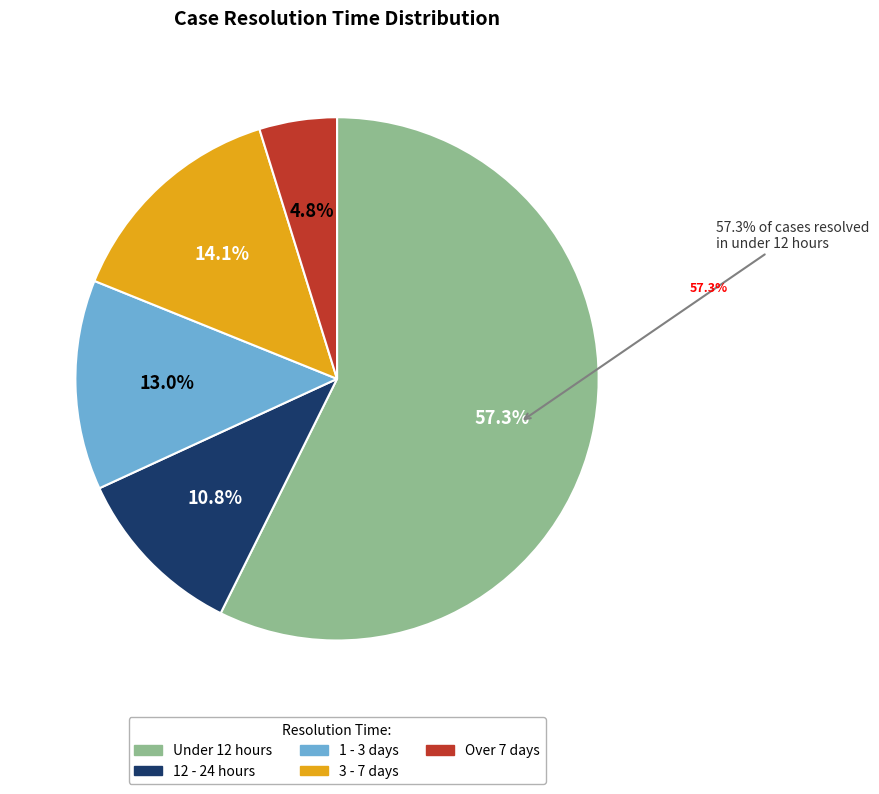

To the nearest percent, what is the average slice percentage?

20%